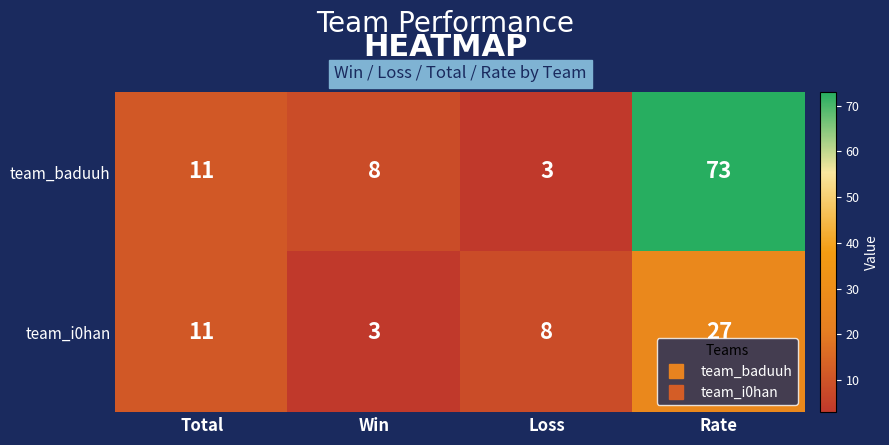

Count the number of categories in the chart.

4